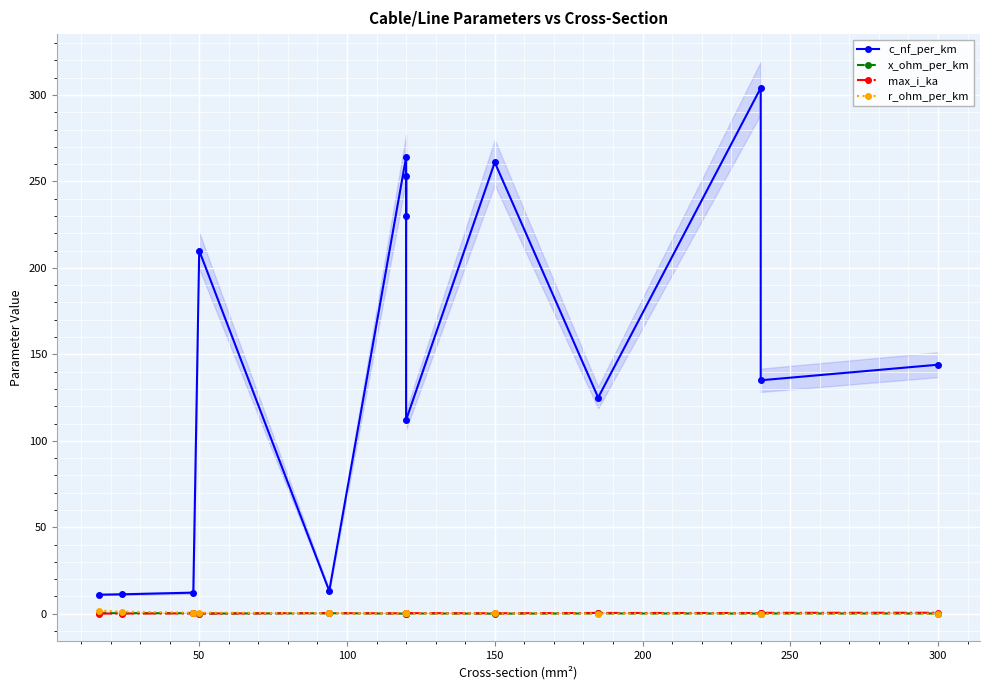

True or false: c_nf_per_km and r_ohm_per_km intersect in this chart.

False